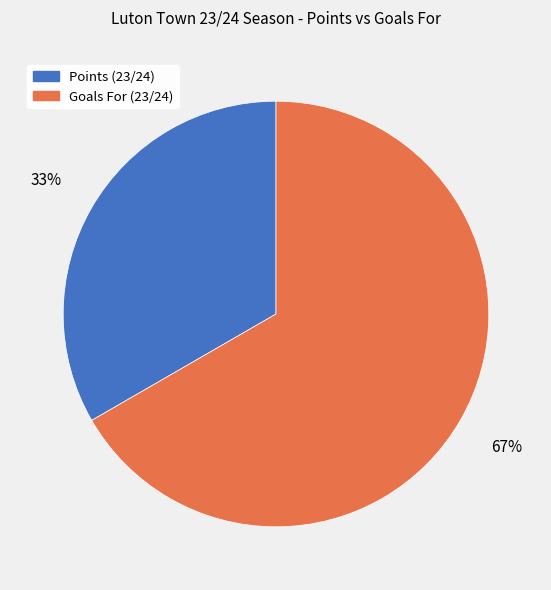

Which category accounts for the majority?

Goals For (23/24)